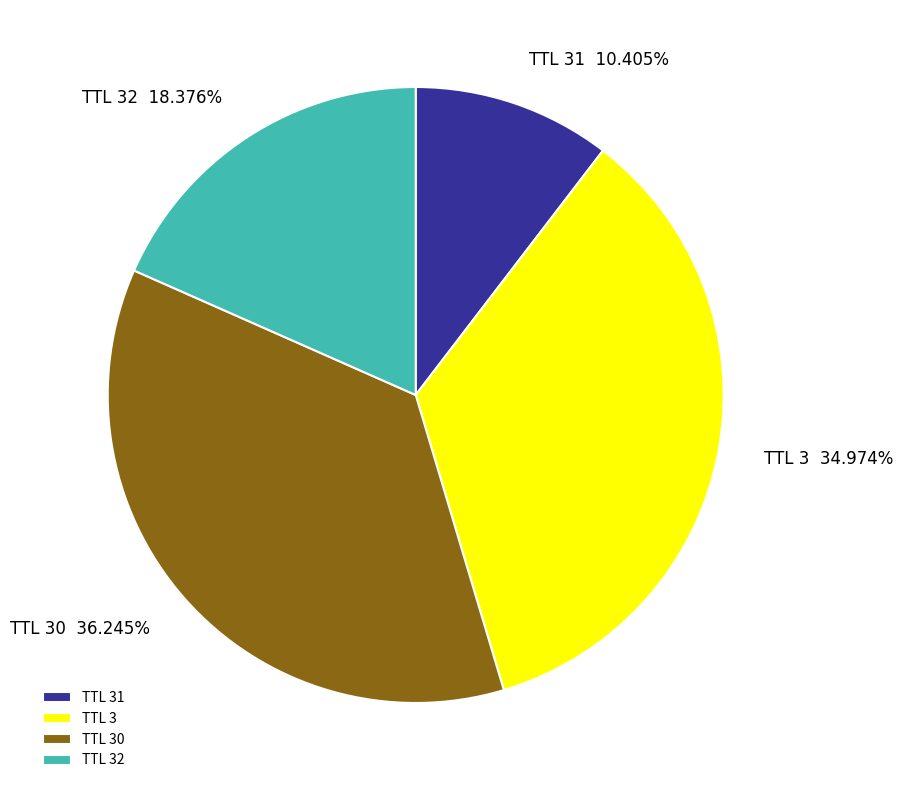

What is the ratio of the value at TTL 31 to the value at TTL 3?

0.3